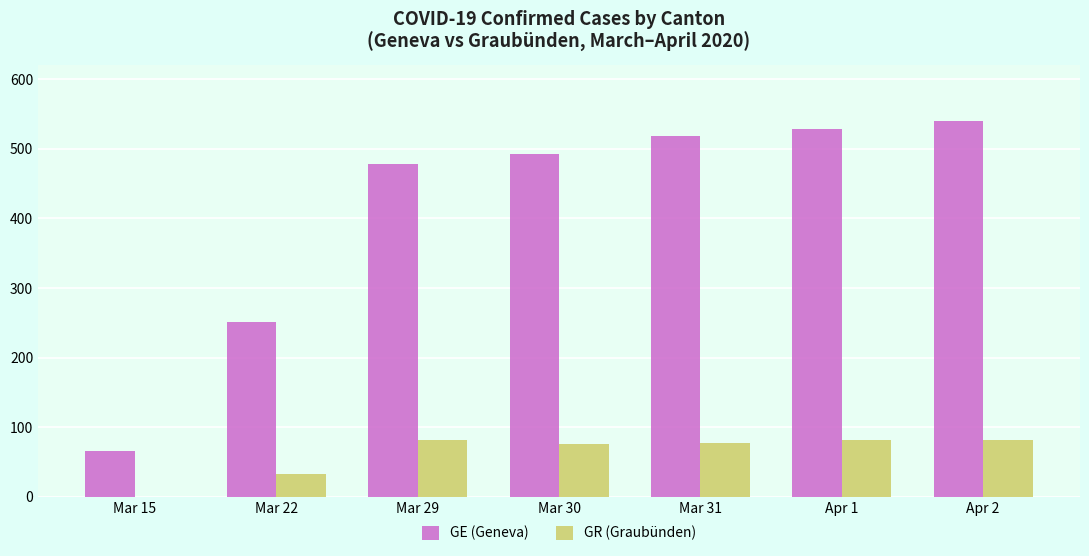

Is it true that GE (Geneva) equals 657 at Mar 29?

False